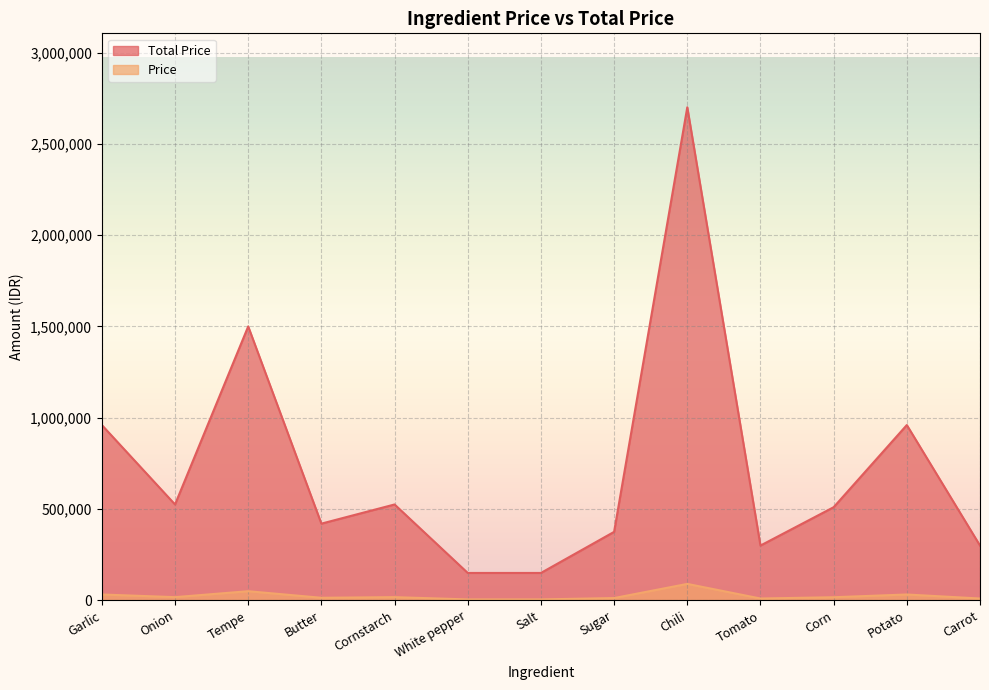

What is the difference between the Total Price values at Onion and Corn?

15000